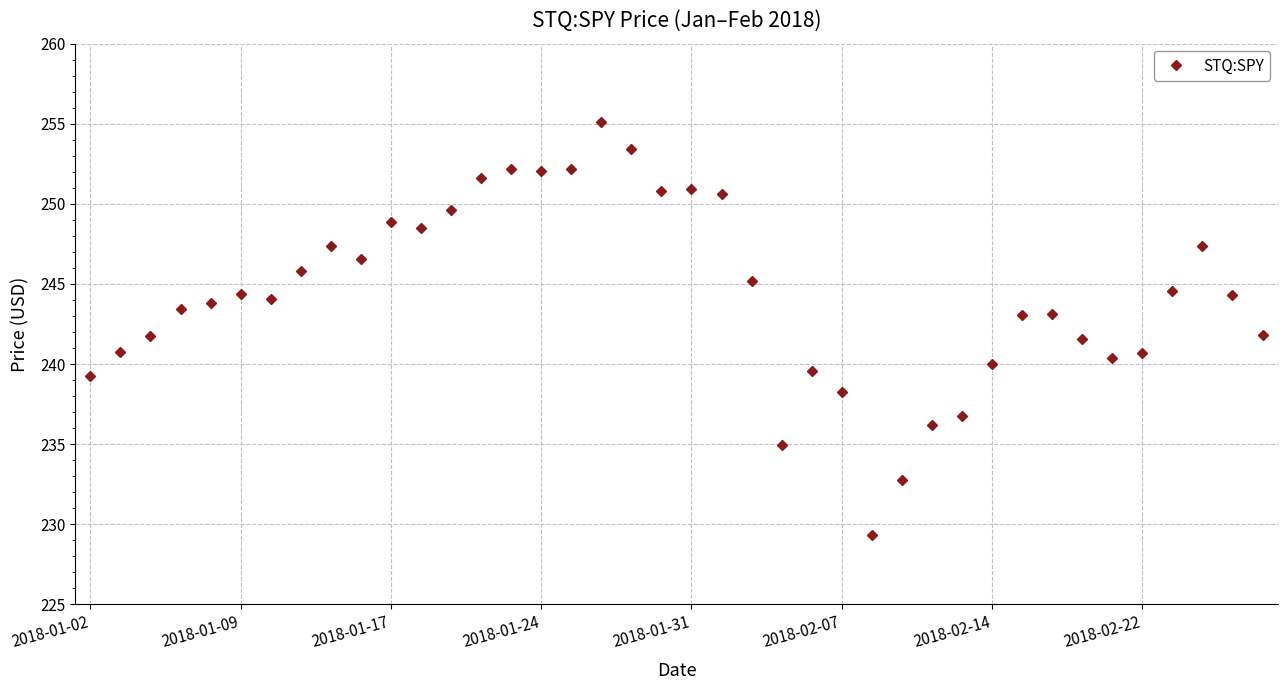

What is the greatest value displayed?

255.1